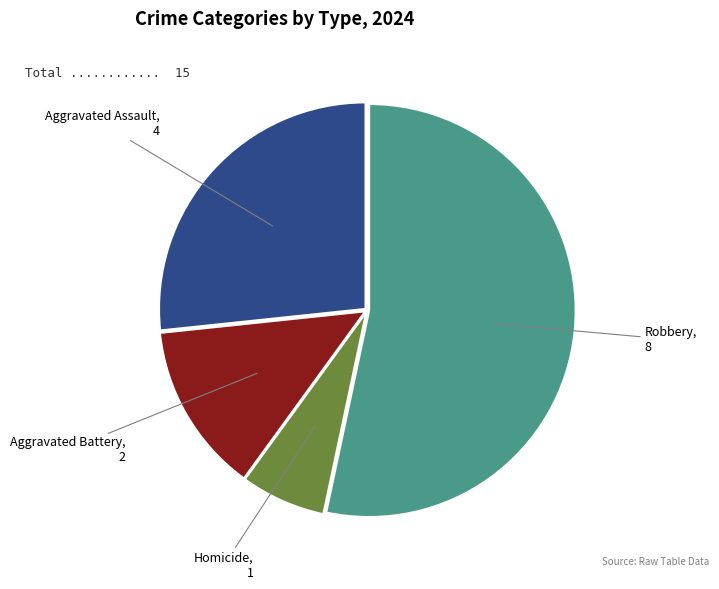

How many slices are in this pie chart?

4